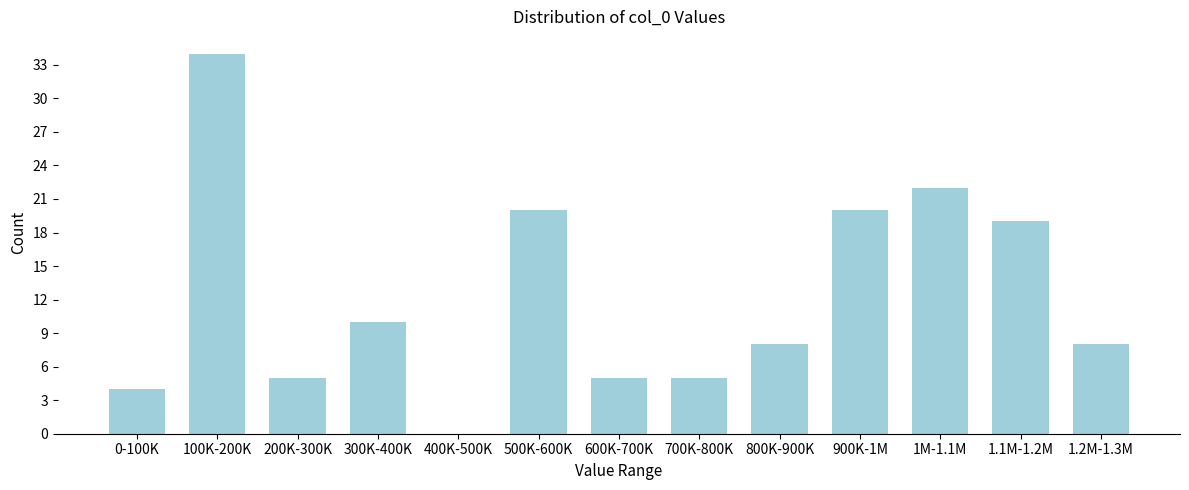

Reading right to left, extract all data points from this chart.

1.2M-1.3M=8	1.1M-1.2M=19	1M-1.1M=22	900K-1M=20	800K-900K=8	700K-800K=5	600K-700K=5	500K-600K=20	400K-500K=0	300K-400K=10	200K-300K=5	100K-200K=34	0-100K=4